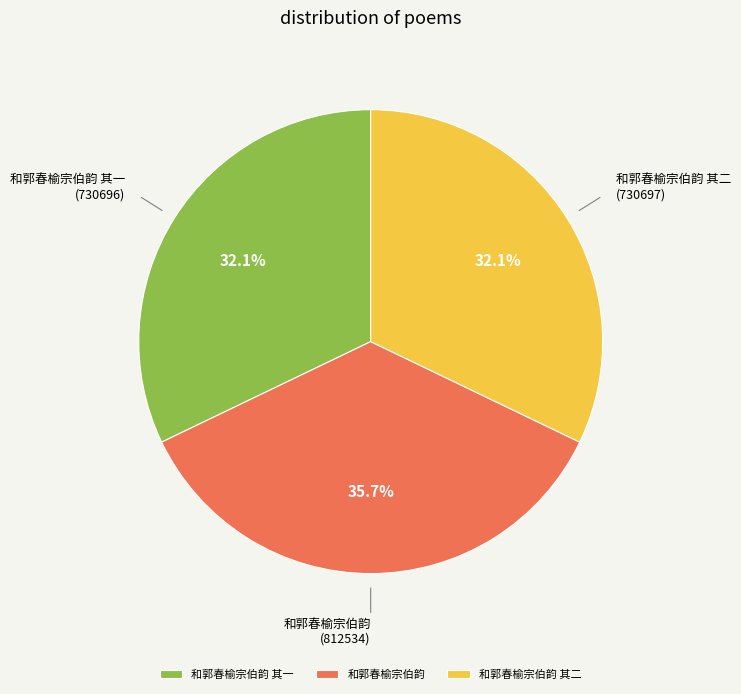

To the nearest percent, what percentage of the pie is 和郭春榆宗伯韵 其一?

32%